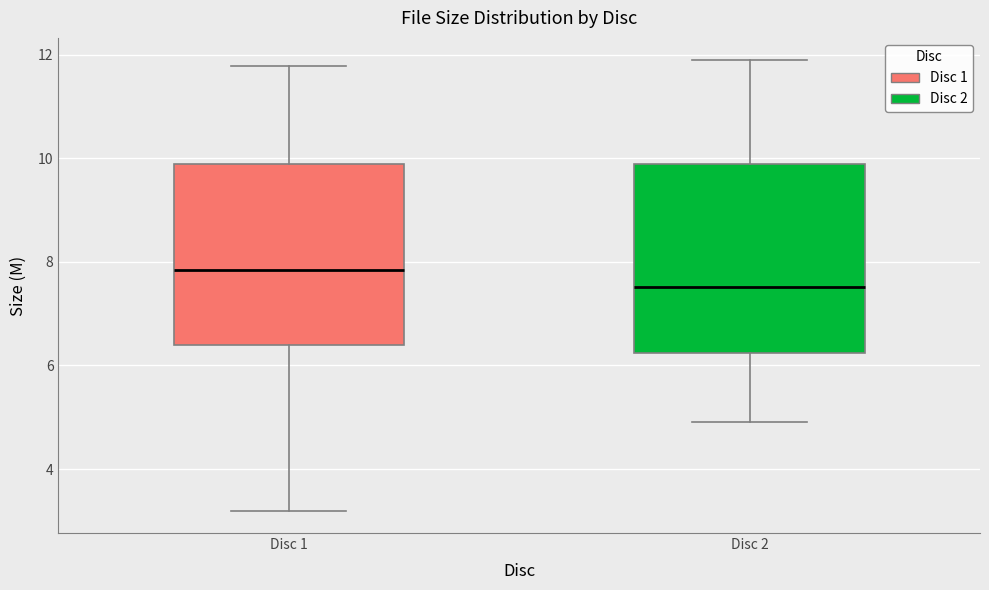

Where does the upper whisker of the box for Disc 2 end on the y-axis? The values are not printed on the chart, so give them approximately, as read against the axis.

11.8